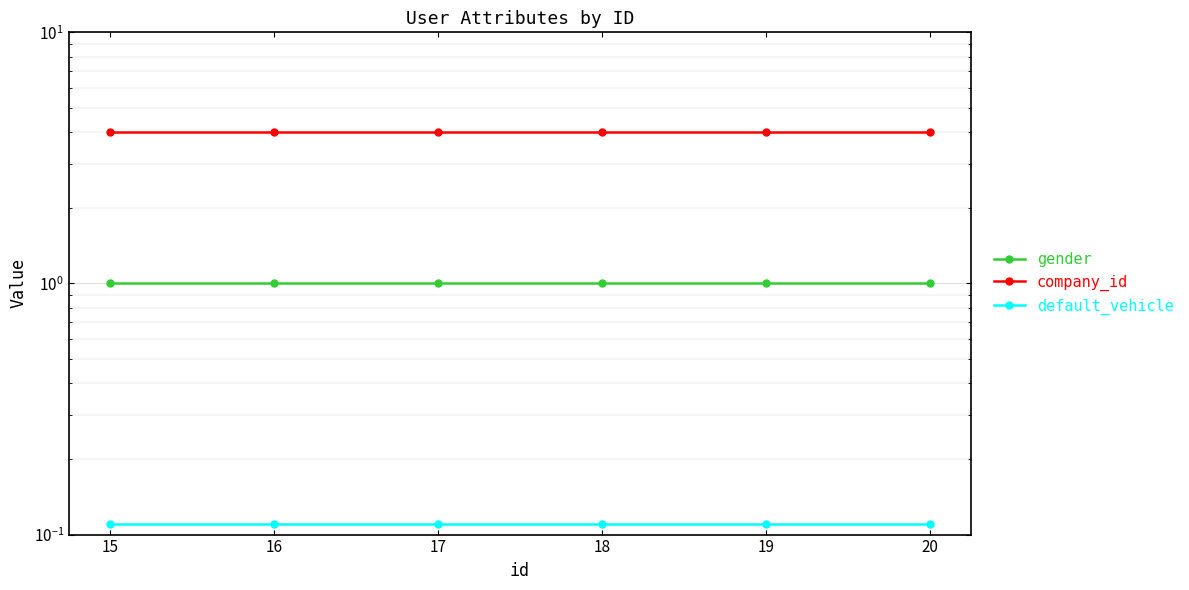

True or false: gender and company_id cross at least once.

False